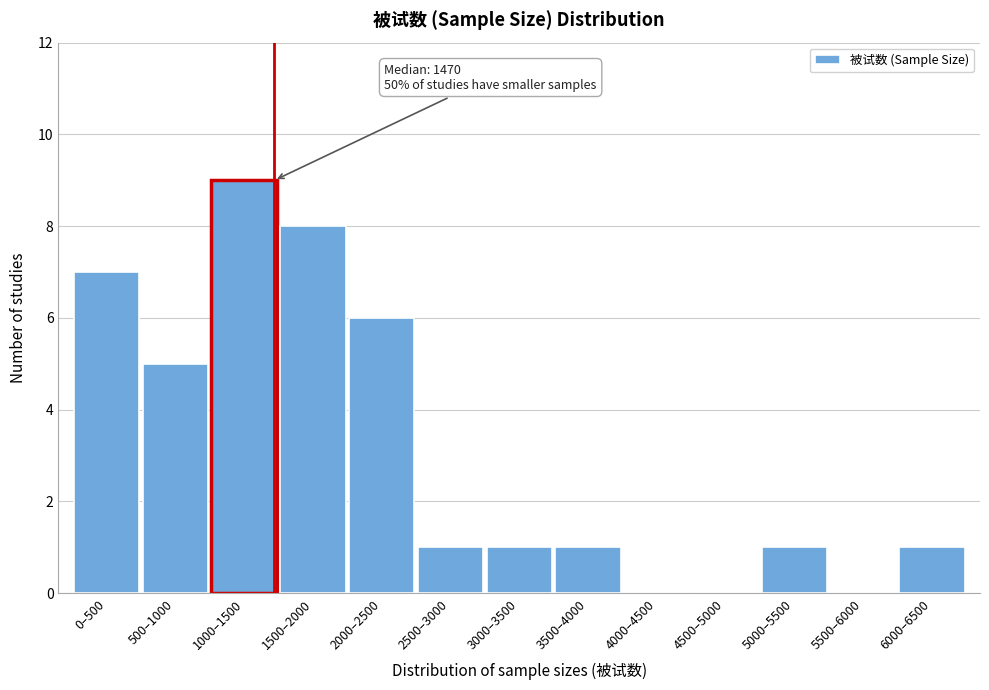

Reading left to right, extract all data points from this chart.

0–500=7	500–1000=5	1000–1500=9	1500–2000=8	2000–2500=6	2500–3000=1	3000–3500=1	3500–4000=1	4000–4500=0	4500–5000=0	5000–5500=1	5500–6000=0	6000–6500=1